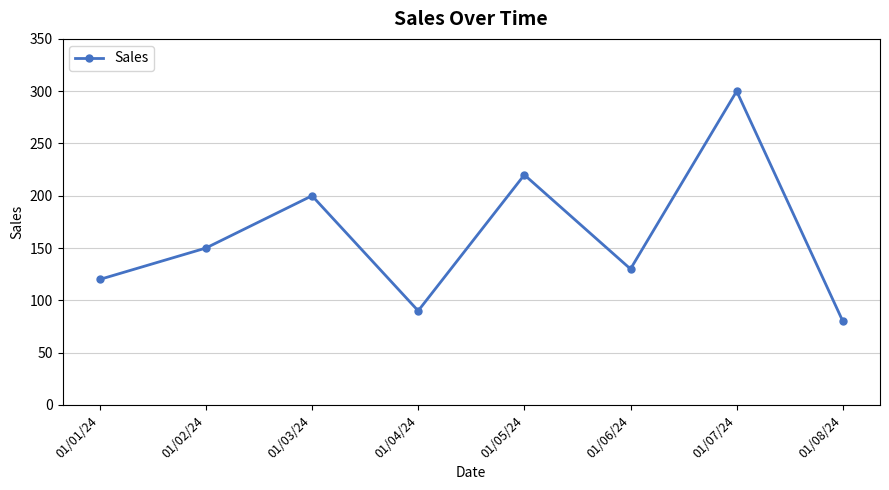

What is the label of the 4th point from the right?

01/05/24